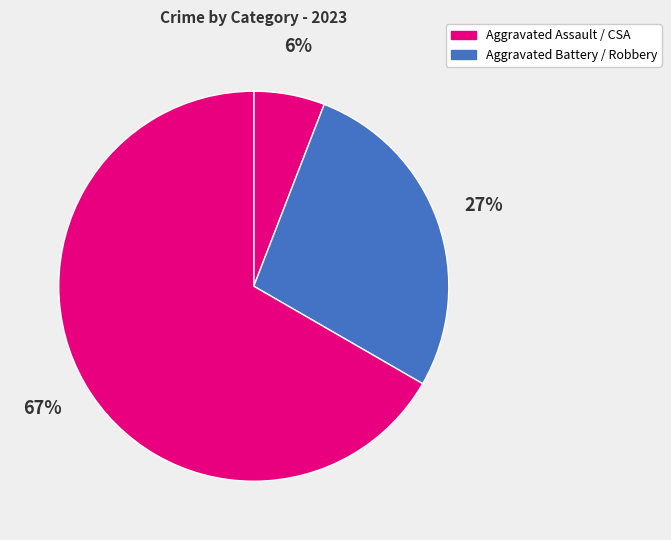

Count the number of slices in the pie.

3